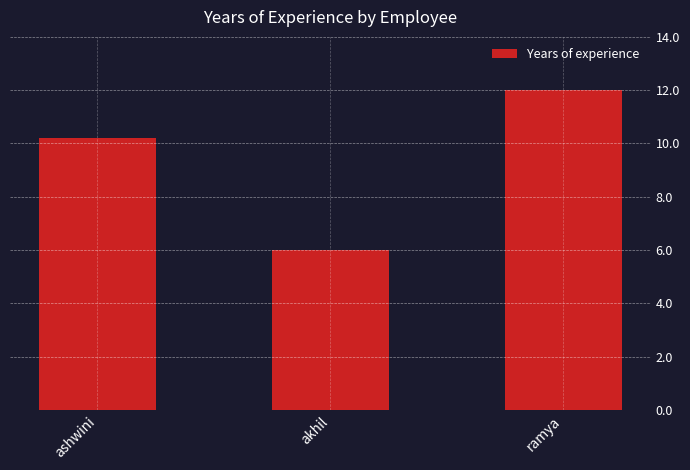

How many distinct data groups are displayed?

1